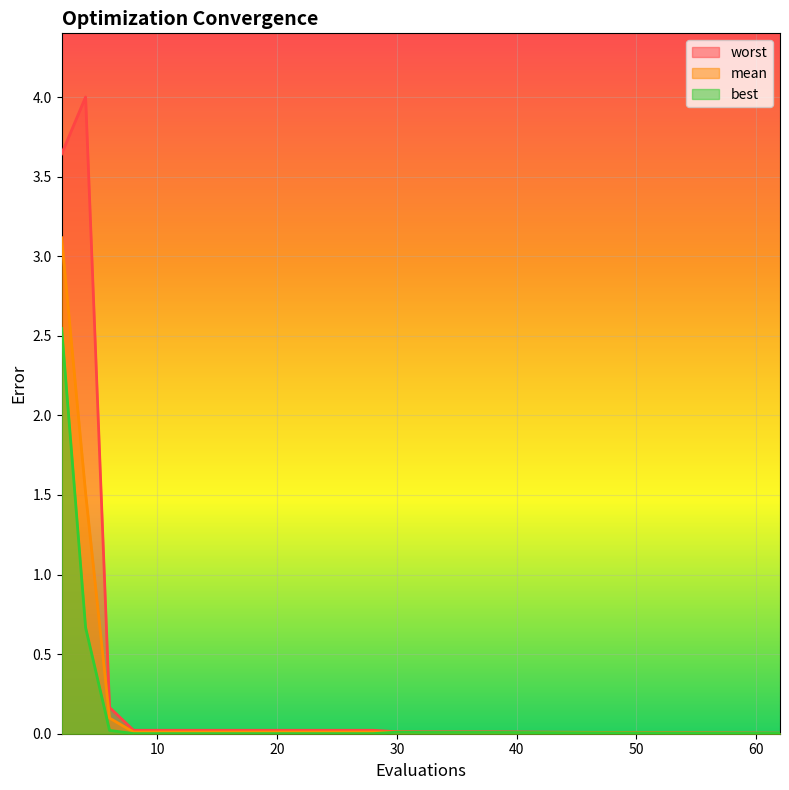

Which label corresponds to the smallest value in the chart?

8